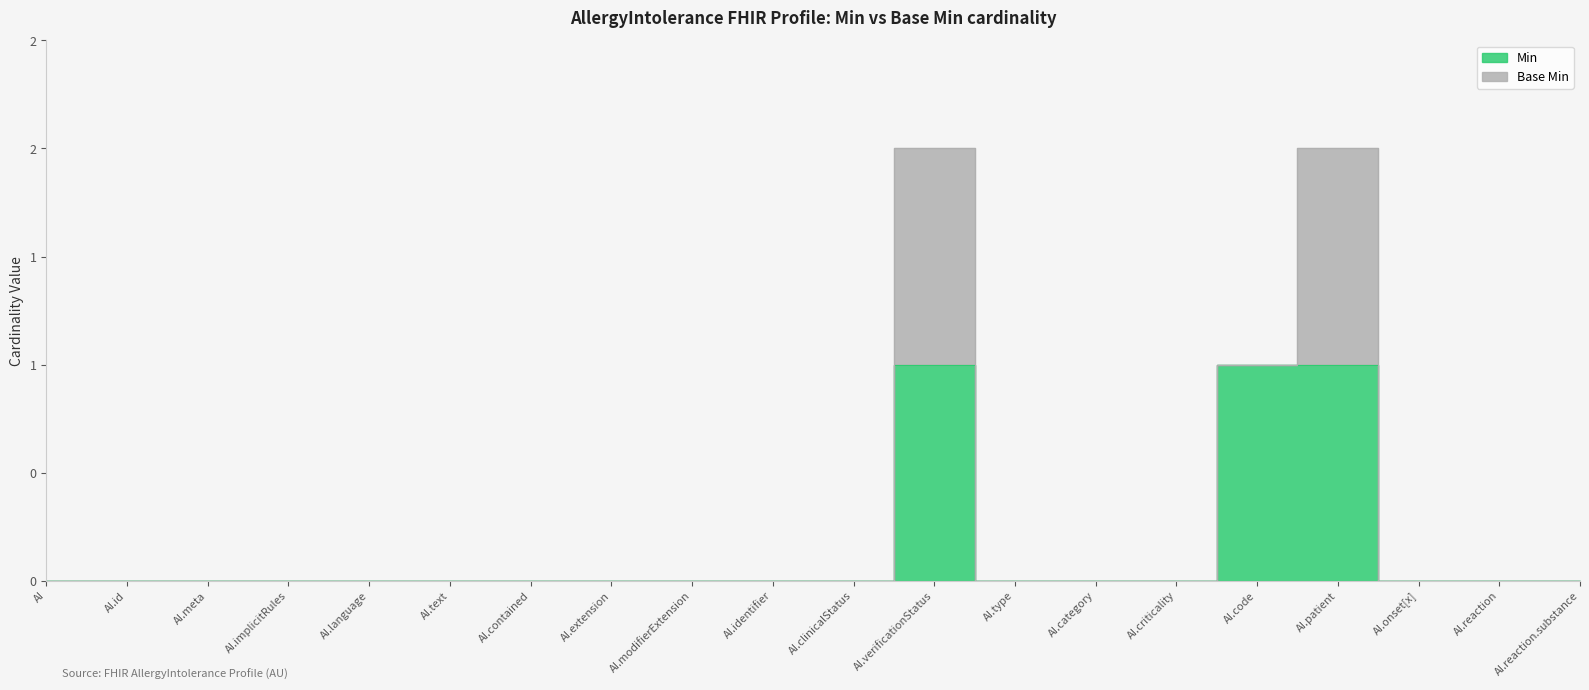

What is the value of the 12th point from the left?

1